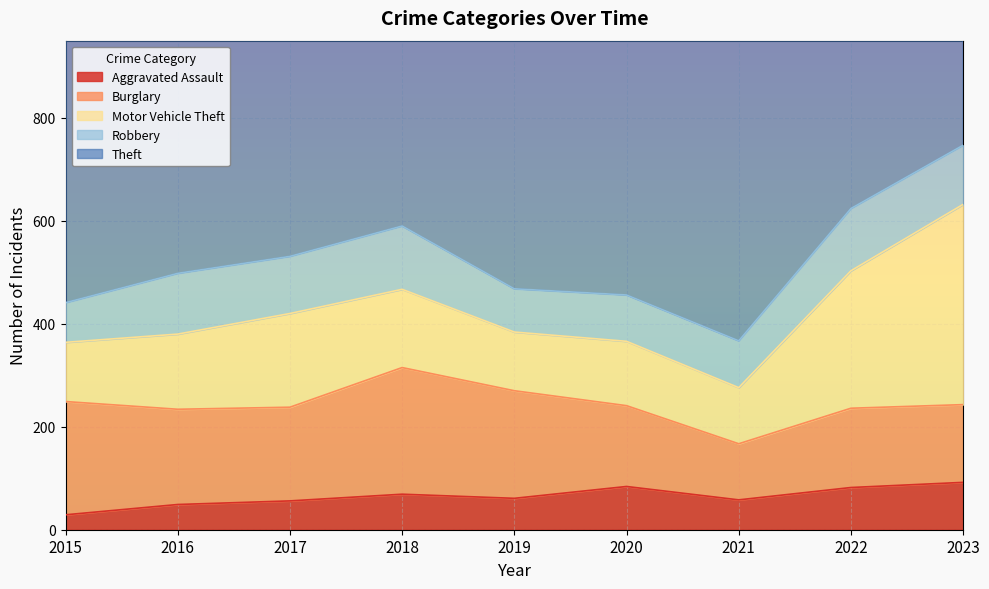

Rank the series by their maximum value, from highest to lowest.

Theft, Motor Vehicle Theft, Burglary, Robbery, Aggravated Assault